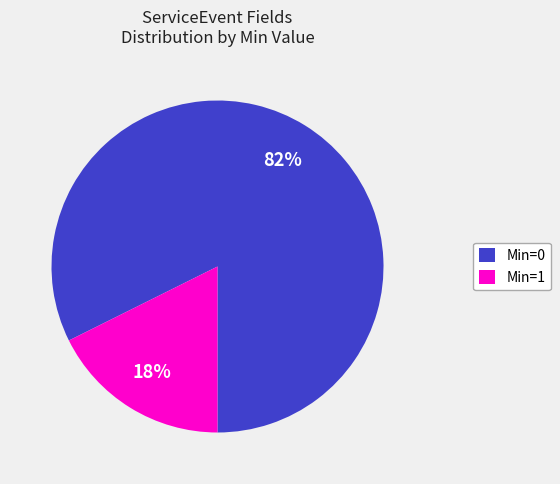

Rank the categories by value from highest to lowest.

Min=0, Min=1